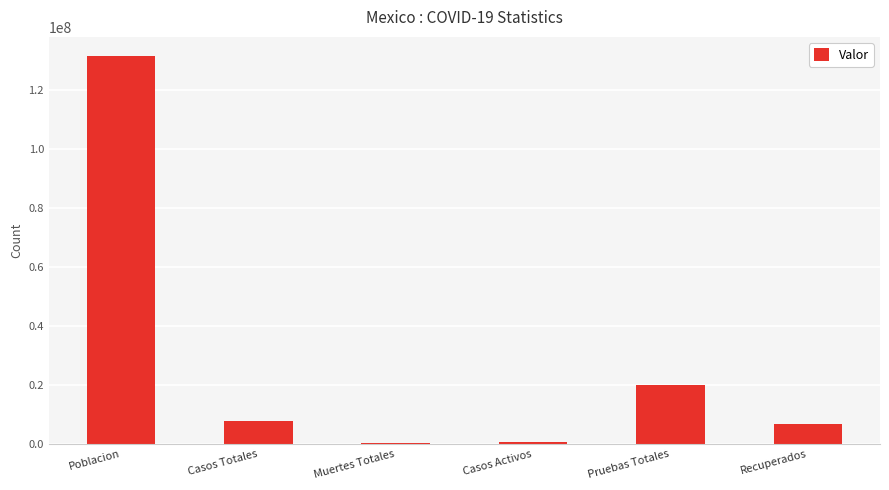

Which category has the highest value across all series?

Poblacion